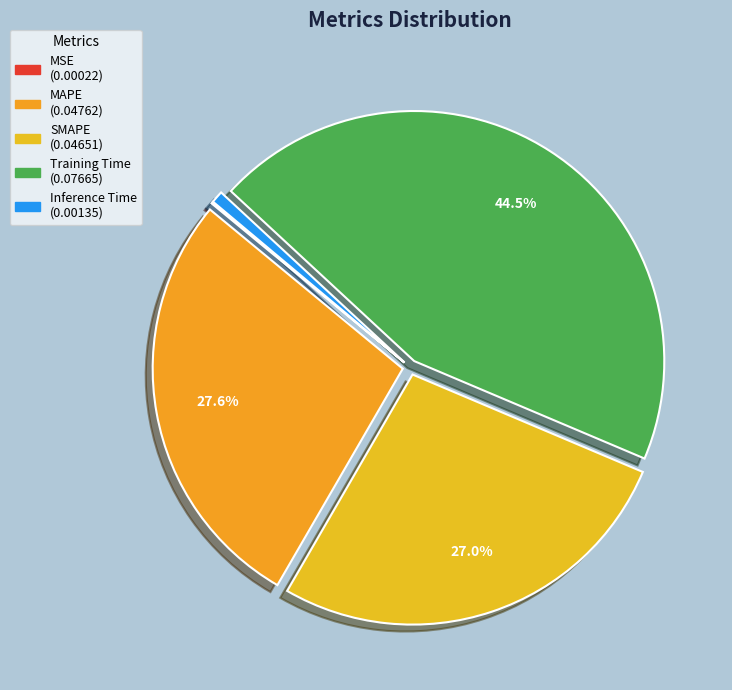

To the nearest percent, what is the combined percentage of SMAPE and MSE?

27%